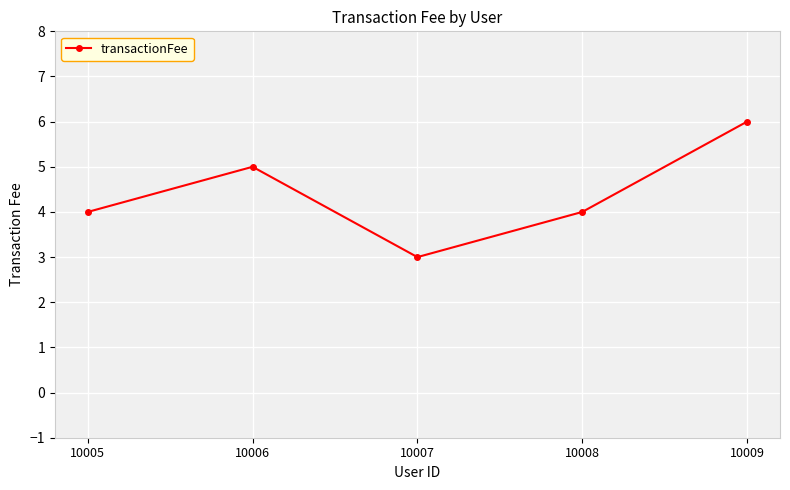

The chart shows a value of 4 at 10009. True or false?

False